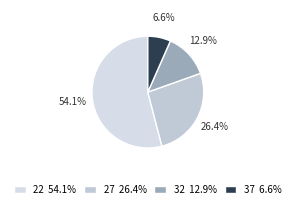

To the nearest percent, what is the difference between the 27 and 32 slice percentages?

13%